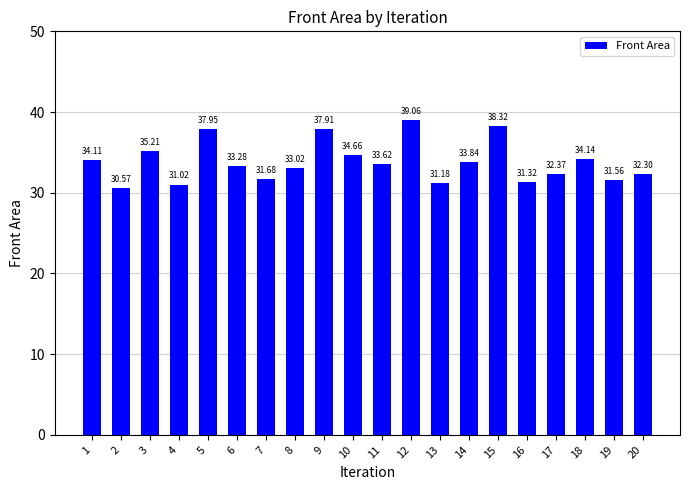

How many categories are shown in the chart?

20